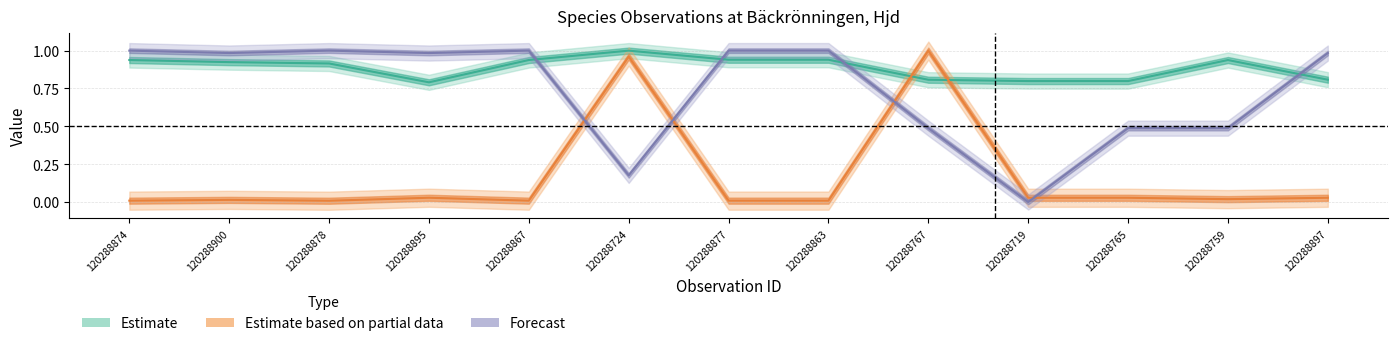

Reading left to right, what are all the values shown in this chart?

Taxonsorteringsordning: 0.9	0.9	0.9	0.8	0.9	1.0	0.9	0.9	0.8	0.8	0.8	0.9	0.8
TaxonId: 0.0	0.0	0.0	0.0	0.0	1.0	0.0	0.0	1.0	0.0	0.0	0.0	0.0
Ost: 1.0	1.0	1.0	1.0	1.0	0.2	1.0	1.0	0.5	0.0	0.5	0.5	1.0